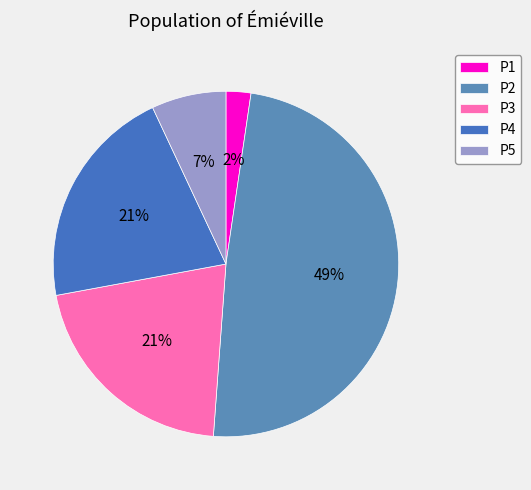

Is it true that P4 is 11% of the pie?

False